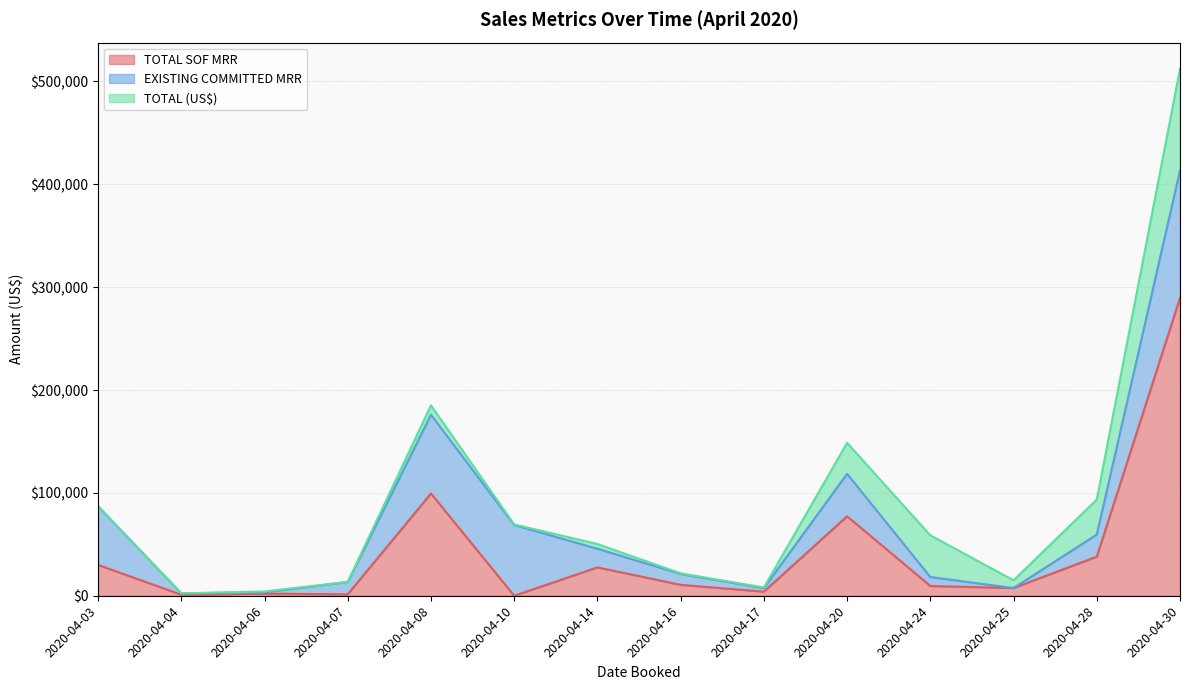

Rank the series by their maximum value, from highest to lowest.

TOTAL SOF MRR, EXISTING COMMITTED MRR, TOTAL (US$)